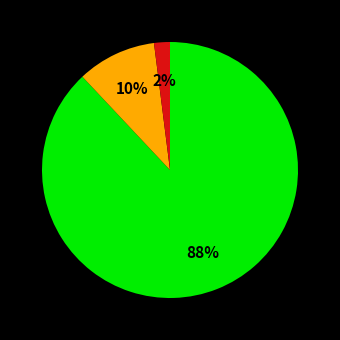

To the nearest percent, what is the difference between the largest and smallest slice percentages?

86%